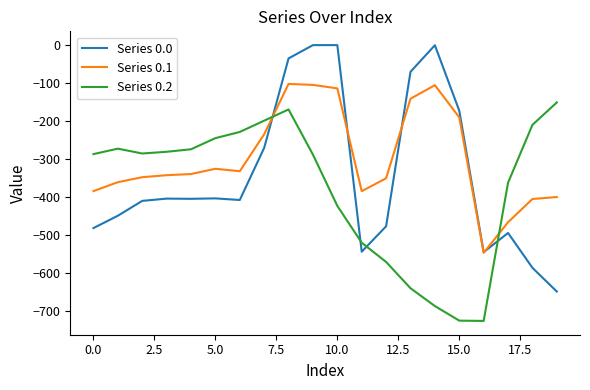

Which series has the largest total across all categories?

Series 0.1